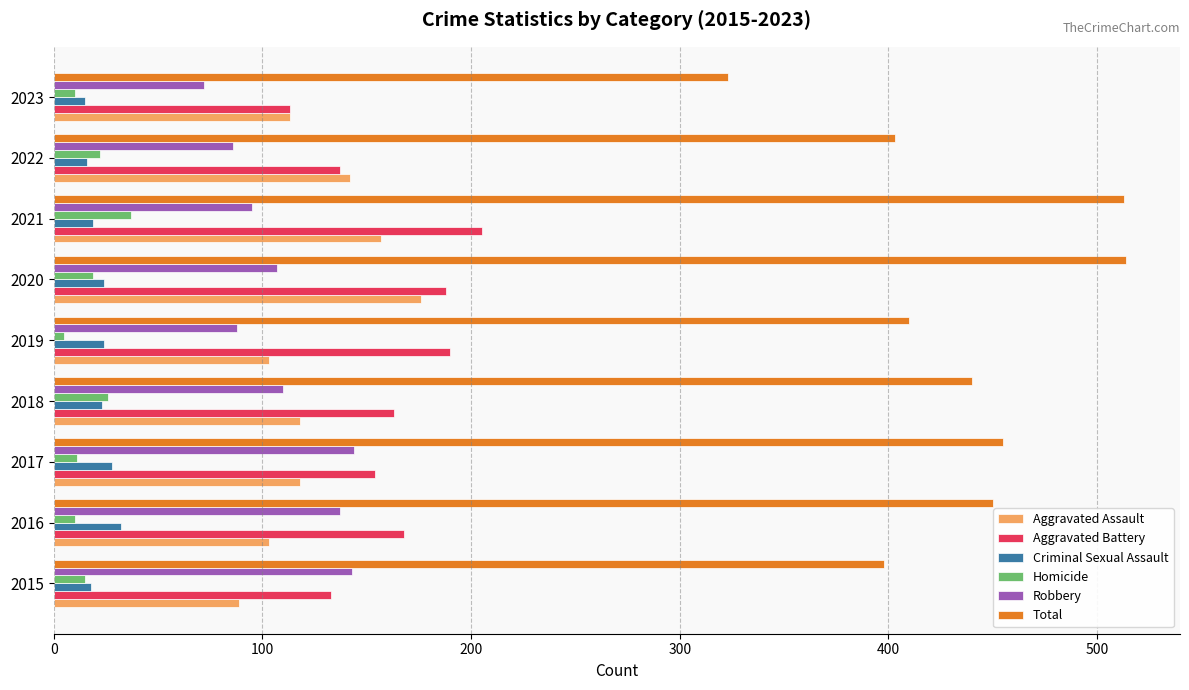

Count the number of data series in this chart.

6